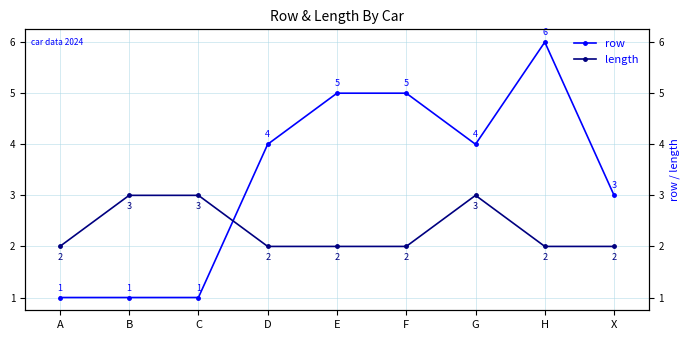

How many lines are shown in the chart?

2